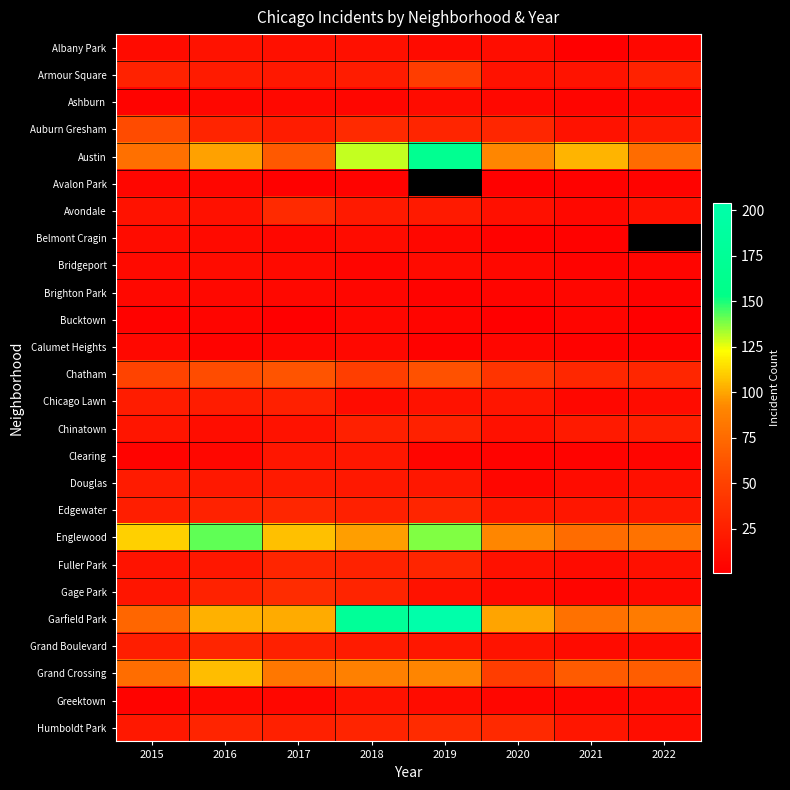

True or false: Grand Crossing has a value of 39.8 at 2016.

False